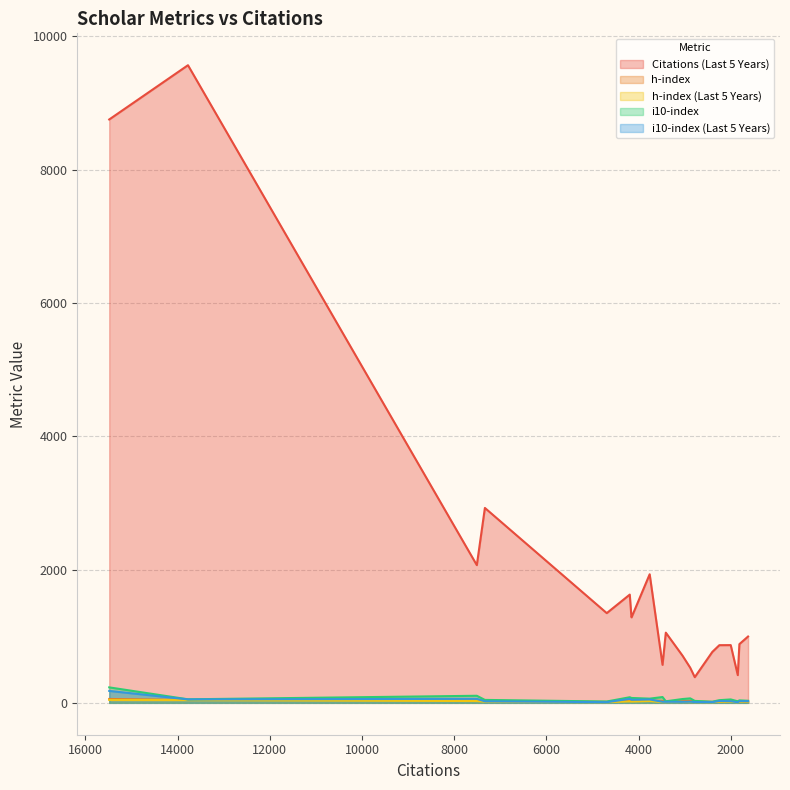

In i10-index, how many points are higher than both neighbors (excluding endpoints)?

6